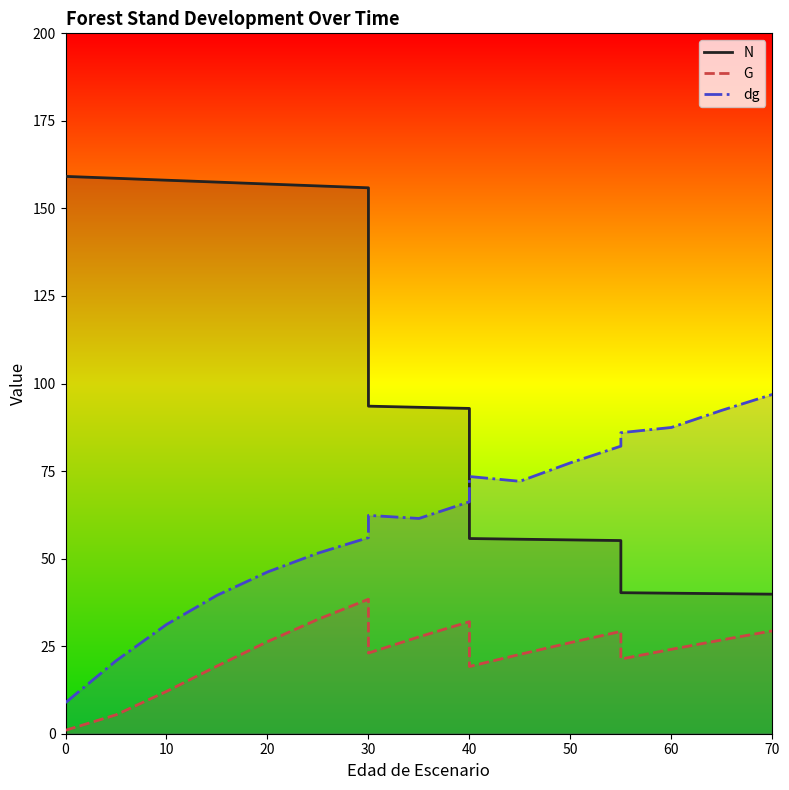

What is the label of the 10th point from the right?

10